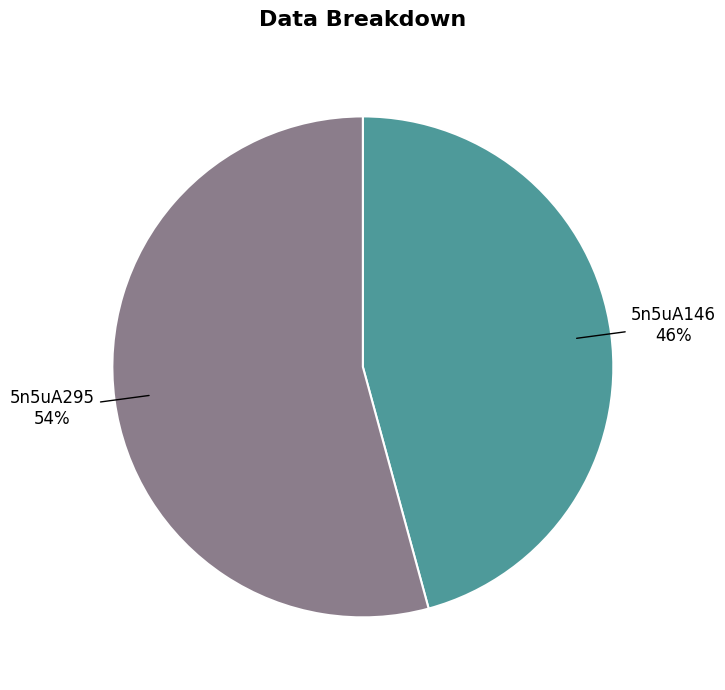

True or false: 5n5uA146 accounts for 54% of the total.

False